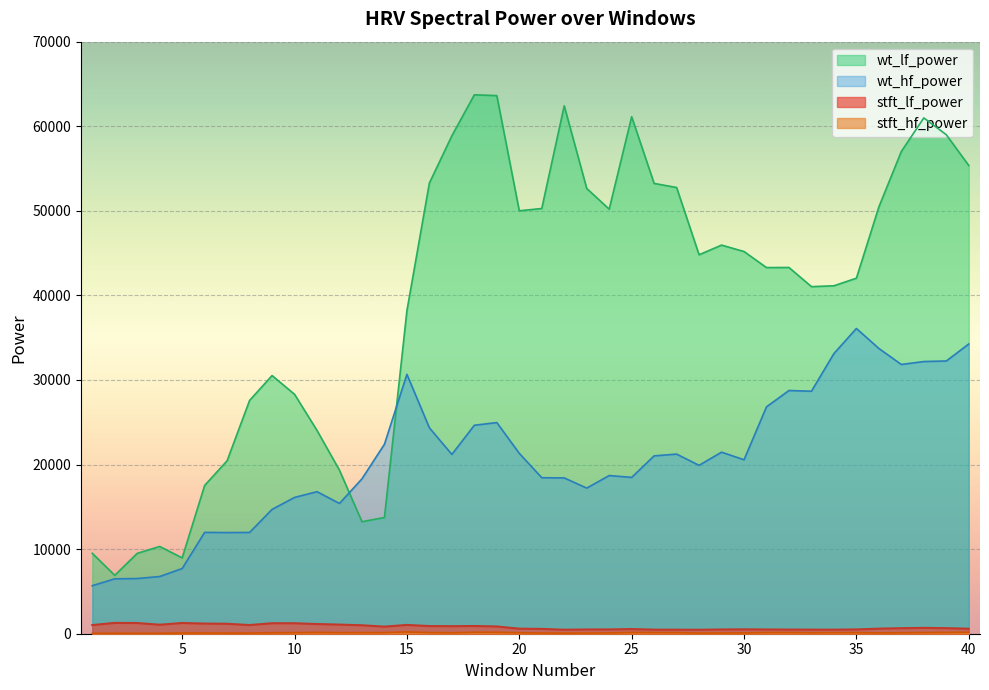

Reading right to left, extract all data points from this chart.

stft_lf_power: 589.8	657.6	692.6	653.3	599.4	505.6	478.4	483.1	490.8	501.5	518.1	501.6	467.0	474.9	481.1	550.8	507.3	501.0	473.1	569.1	597.1	857.6	912.2	892.3	905.1	1039.1	838.1	999.1	1078.8	1144.4	1239.1	1240.6	1026.2	1175.4	1201.3	1268.6	1063.8	1263.1	1280.0	1021.3
stft_hf_power: 177.0	161.0	135.8	114.2	99.4	130.8	132.1	115.0	144.5	143.8	98.1	88.6	81.7	134.7	137.3	153.9	94.6	81.4	70.0	87.8	115.0	168.0	175.2	111.6	138.9	214.1	137.0	128.7	132.1	153.4	123.8	113.6	74.1	76.6	85.6	86.6	51.5	47.5	57.6	40.1
wt_lf_power: 55360.3	58997.6	60982.5	57020.7	50461.2	42033.8	41138.8	41033.9	43301.2	43289.6	45186.8	45948.2	44804.0	52755.5	53240.4	61126.9	50197.2	52648.8	62414.2	50274.7	50004.5	63621.8	63717.3	58867.0	53285.1	38187.4	13742.5	13241.8	19327.0	24035.0	28307.8	30523.9	27584.7	20450.8	17531.4	8965.7	10316.5	9500.1	6905.8	9505.8
wt_hf_power: 34255.4	32246.2	32182.6	31832.9	33726.5	36090.4	33125.2	28669.1	28756.0	26823.9	20569.8	21464.4	19909.4	21236.6	21028.3	18483.4	18700.0	17219.1	18420.9	18445.0	21327.0	24964.7	24647.5	21199.0	24346.2	30669.7	22402.0	18314.6	15400.3	16794.8	16113.4	14700.1	11975.5	11958.8	11982.5	7709.1	6763.3	6526.0	6489.7	5679.0